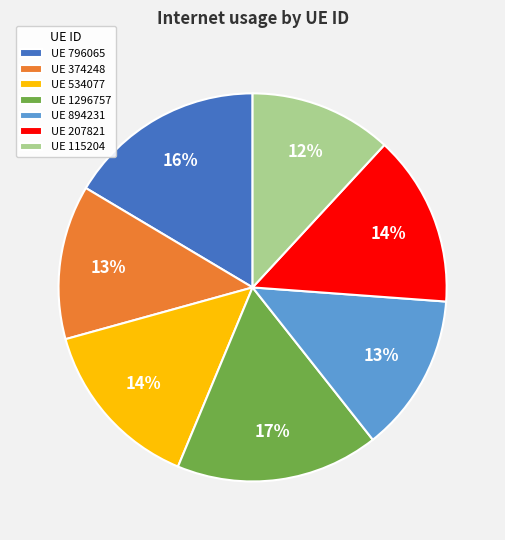

Between UE 207821 and UE 374248, which is larger?

UE 207821